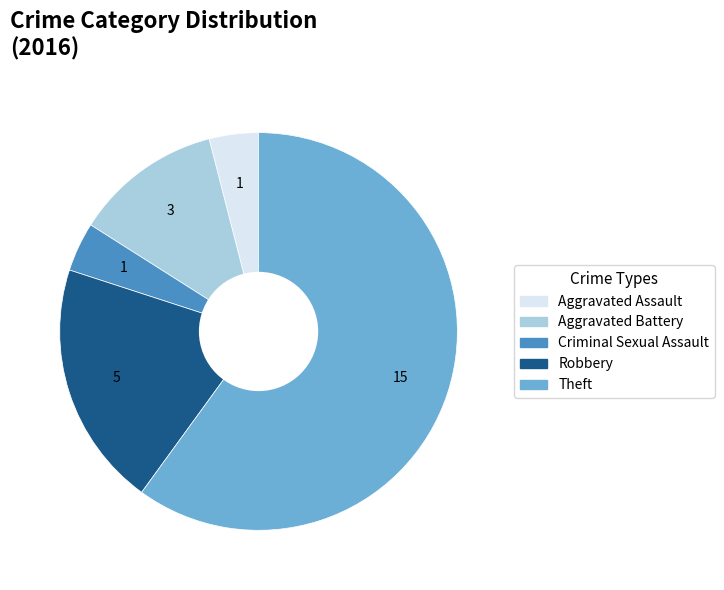

Is it true that Aggravated Battery is 12% of the pie?

True